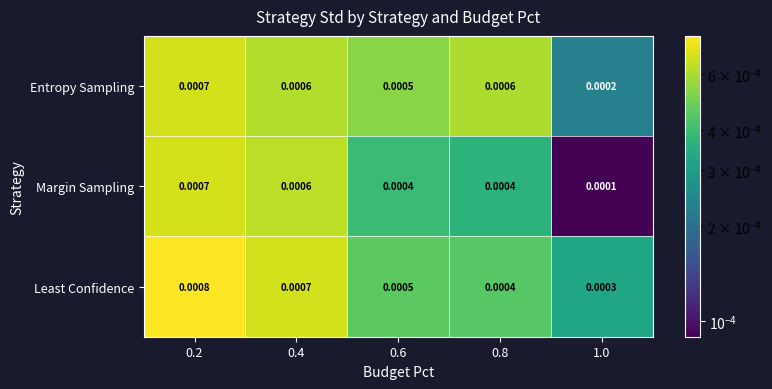

Which series changed the most between 0.4 and 1.0?

Margin Sampling